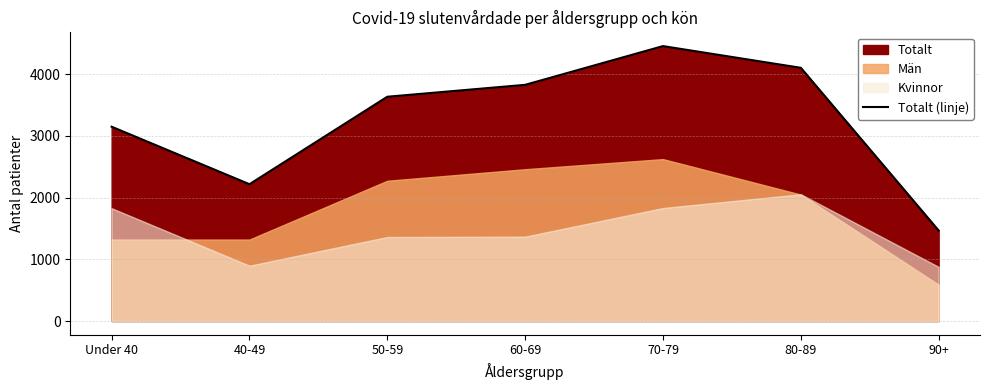

How many lines are shown in the chart?

1